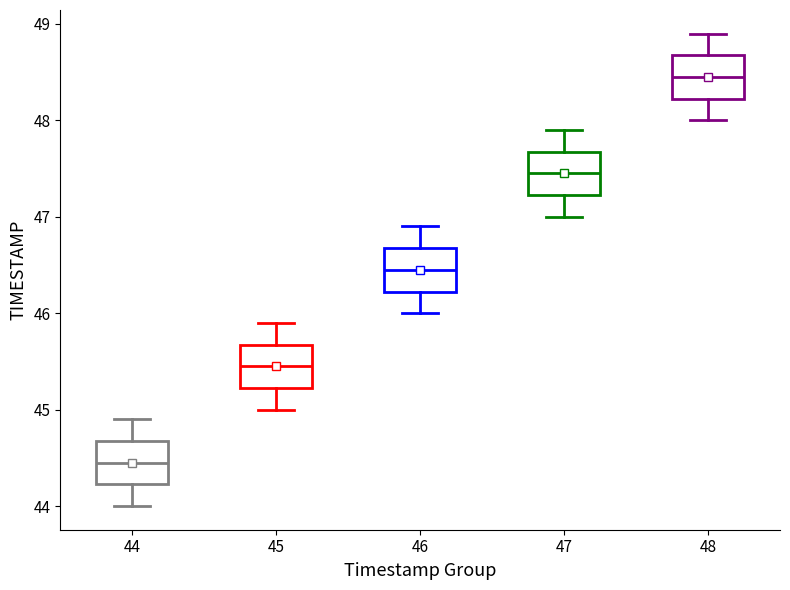

Reading left to right, read every box against the y-axis: the position of its median line, the range the box covers, and the ends of its whiskers. The values are not printed on the chart, so give them approximately, as read against the axis.

44: median 44.5, box 44.2 to 44.7, whiskers 44.0 to 44.9
45: median 45.5, box 45.2 to 45.7, whiskers 45.0 to 45.9
46: median 46.5, box 46.2 to 46.7, whiskers 46.0 to 46.9
47: median 47.5, box 47.2 to 47.7, whiskers 47.0 to 47.9
48: median 48.5, box 48.2 to 48.7, whiskers 48.0 to 48.9